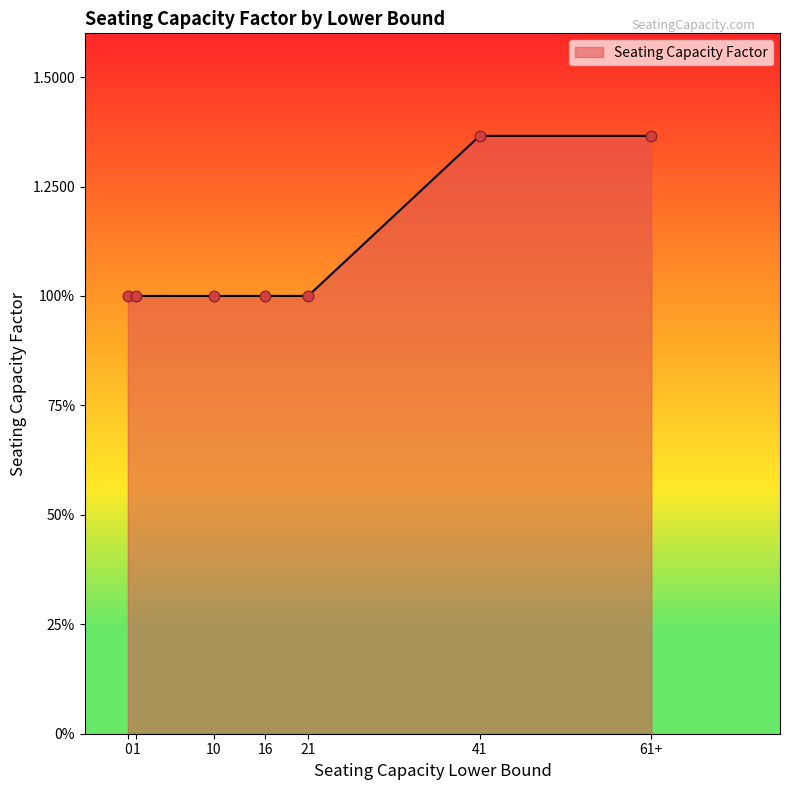

Between 41 and 10, which is larger?

41